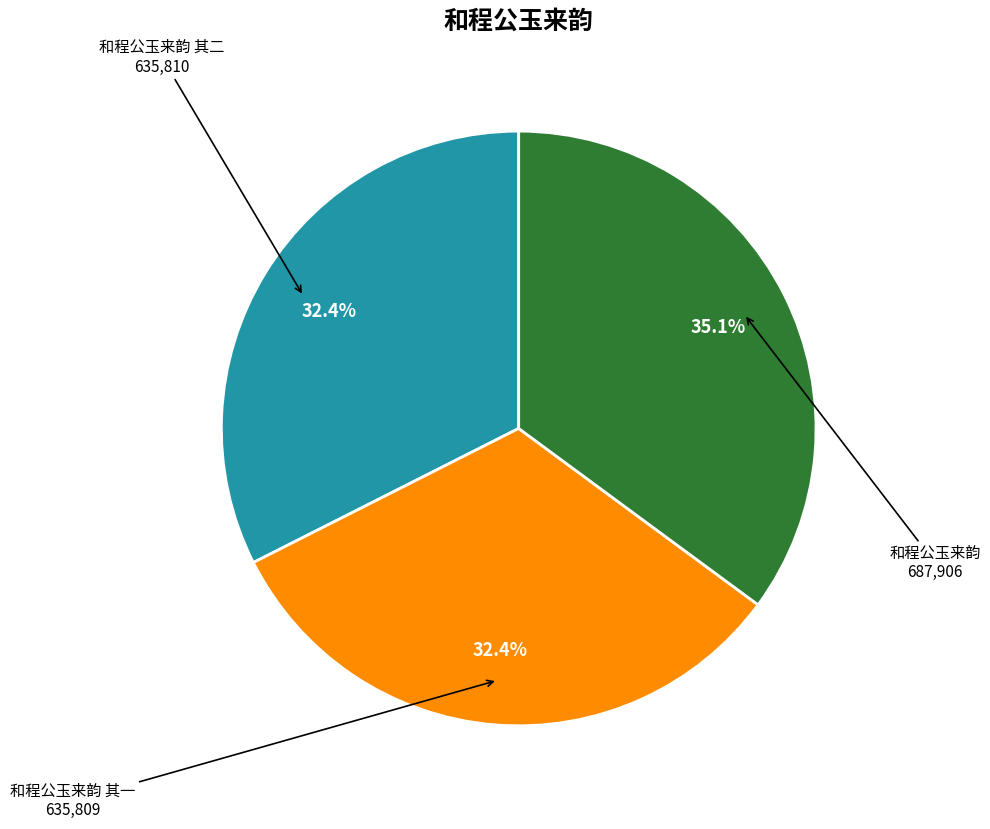

Does any single category account for the majority?

No